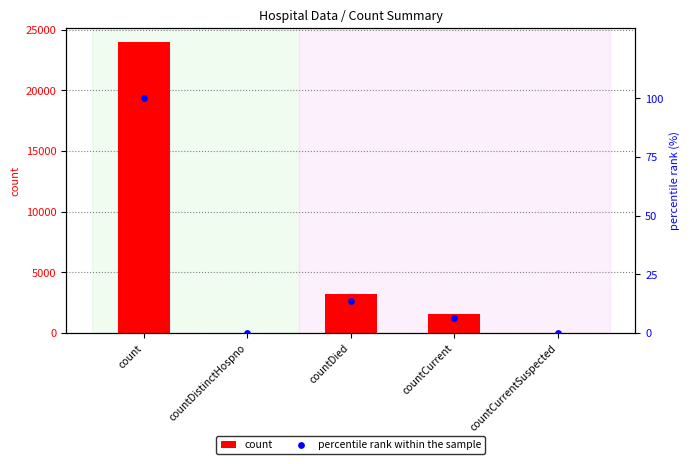

Which series contains the lowest Y value?

count